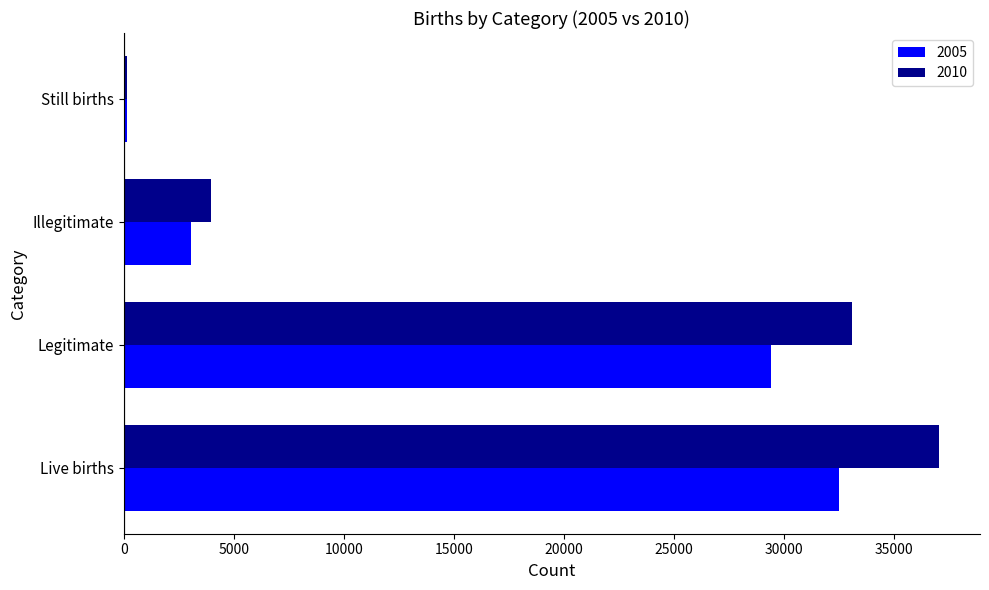

What is the total value across all series at Live births?

69526